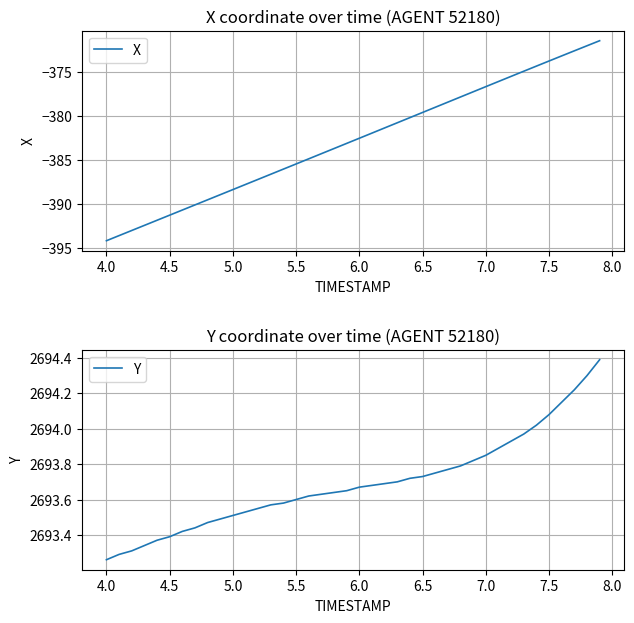

At which label does X reach its minimum?

4.0